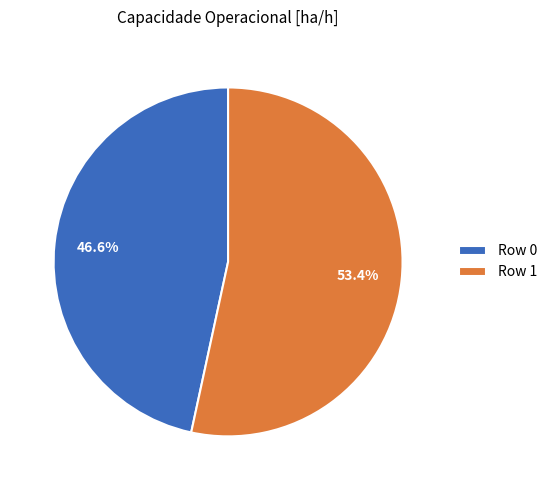

True or false: Row 1 accounts for 53% of the total.

True